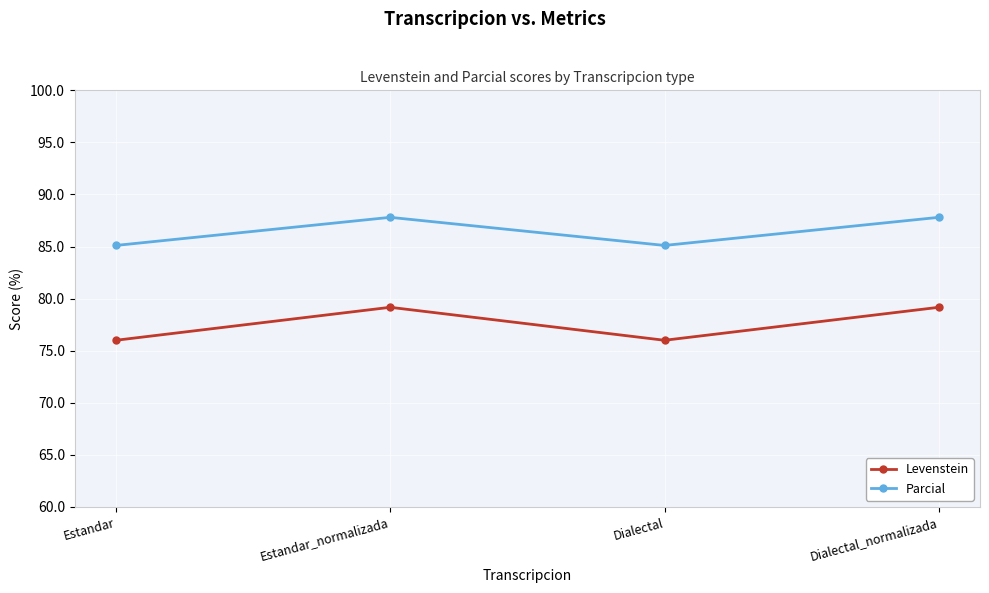

What is the label of the 2nd point from the left?

Estandar_normalizada